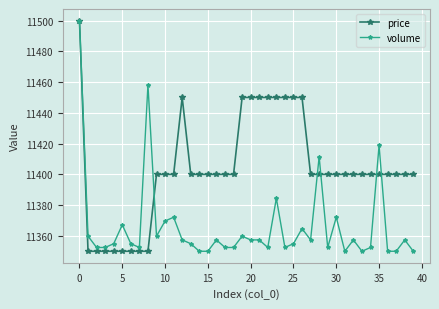

List the series in order of their overall mean, lowest first.

volume, price